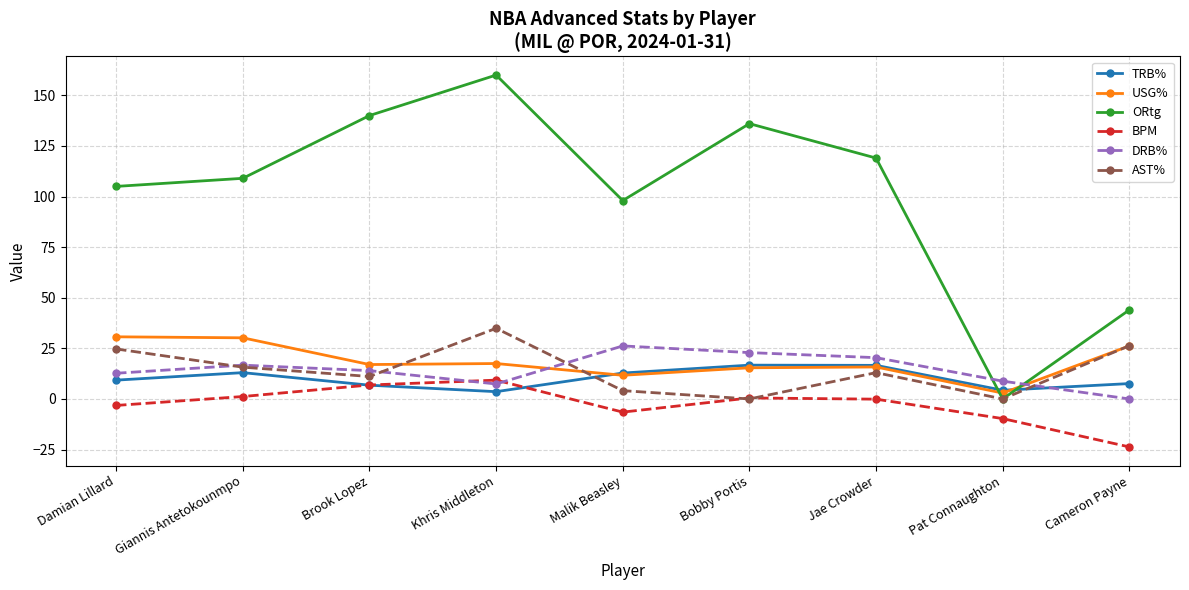

Count the number of categories in the chart.

9